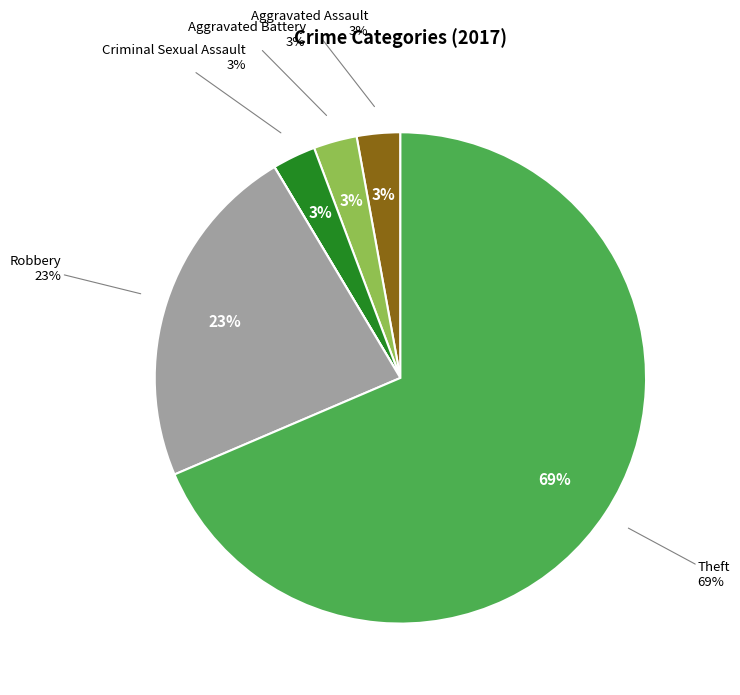

How many slices are in this pie chart?

7